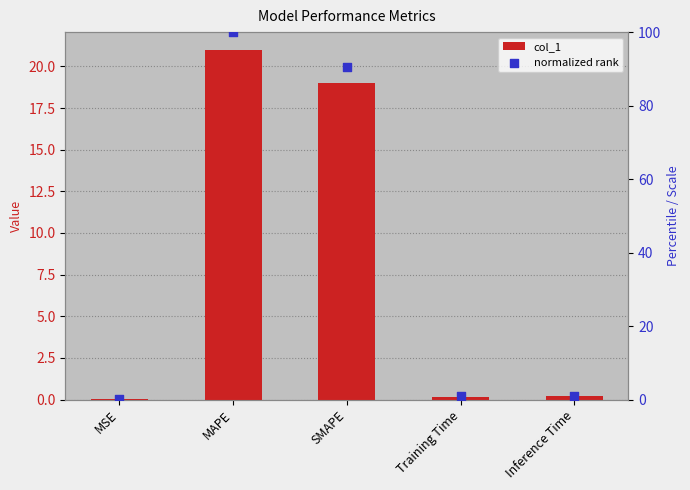

Which series has the largest total across all categories?

normalized rank